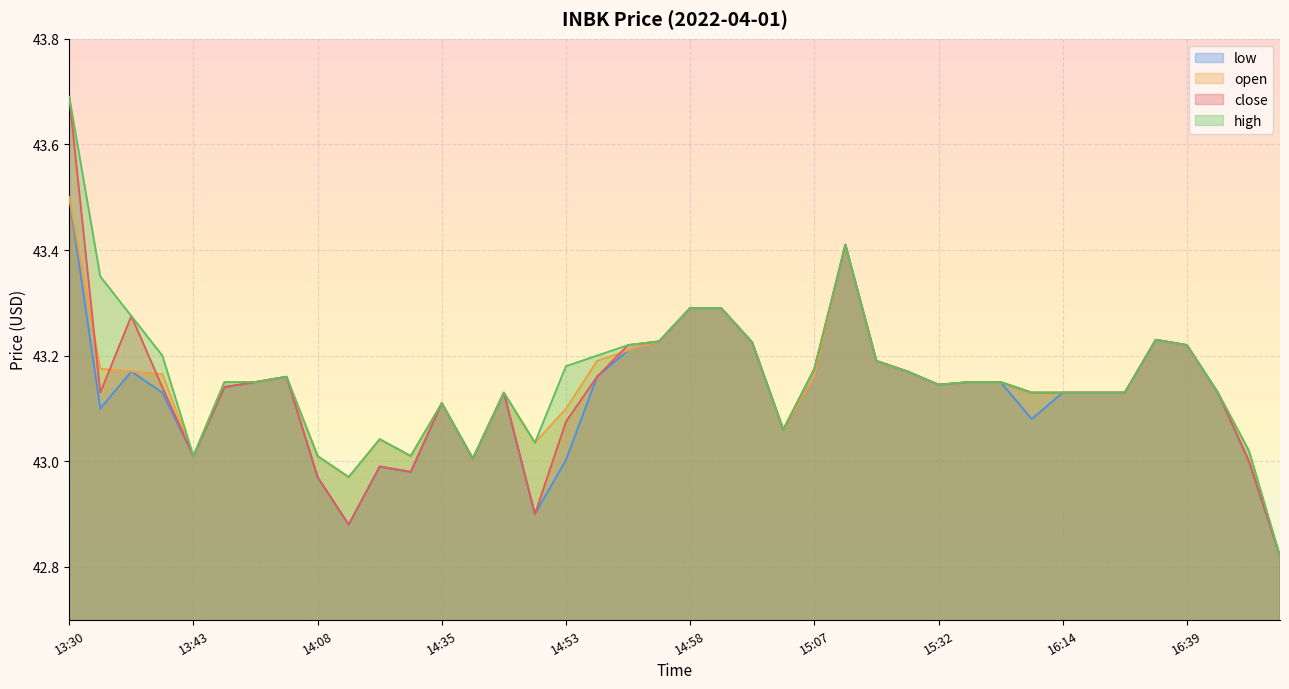

How many distinct data groups are displayed?

4